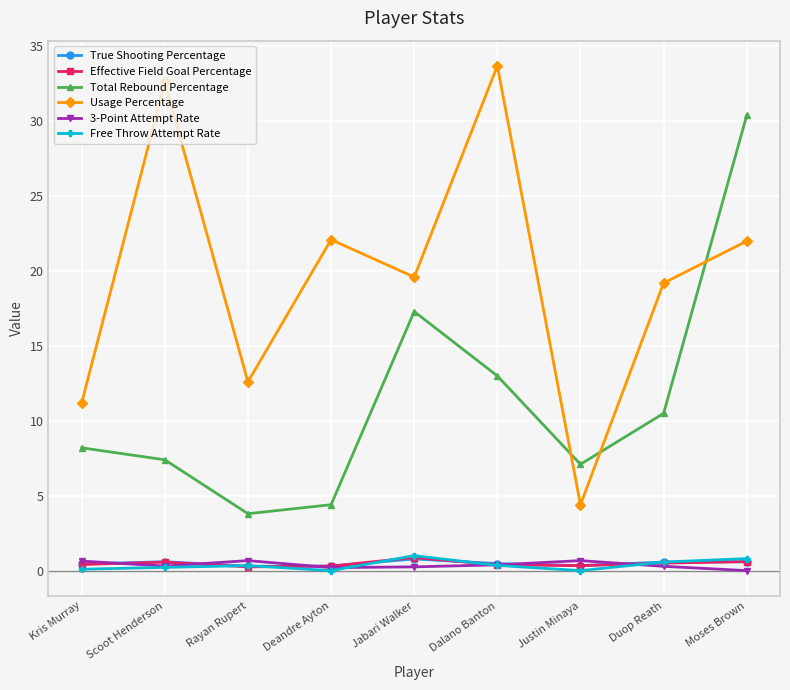

What is the lowest value of the Total Rebound Percentage series?

3.8